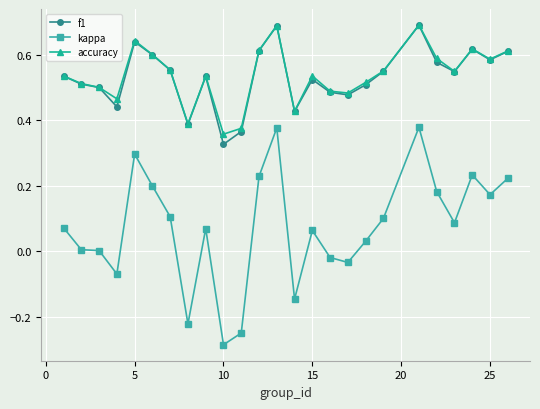

Which series has the largest range (max minus min)?

kappa